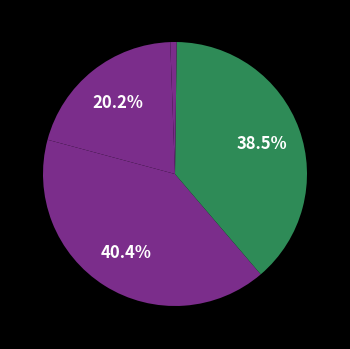

Count the number of slices in the pie.

5